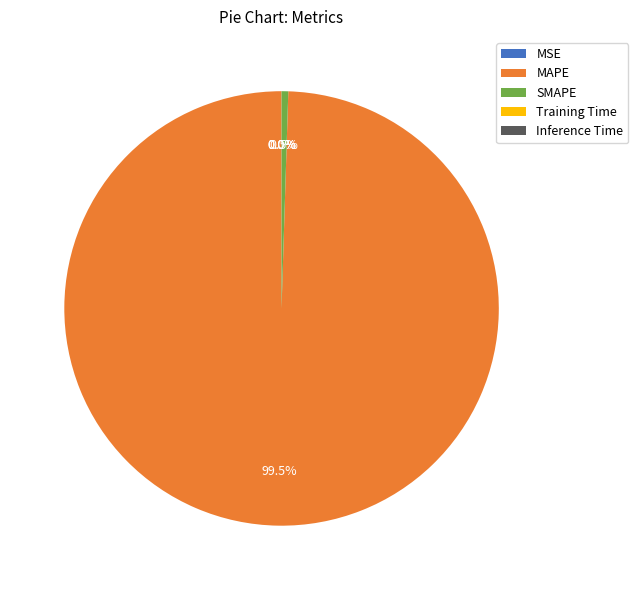

What is the largest slice in the pie chart?

MAPE